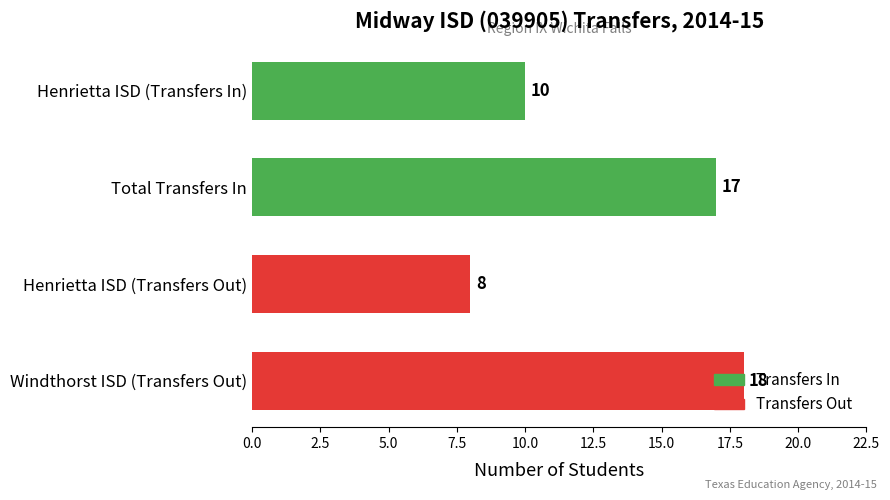

What is the difference between the maximum and minimum values?

10